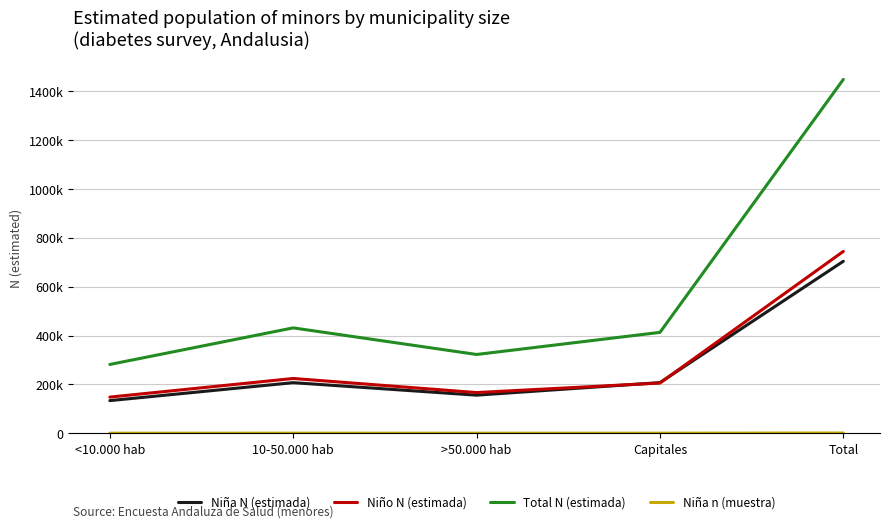

What value does the Niña n (muestra) series have at >50.000 hab, to the nearest 100?

300